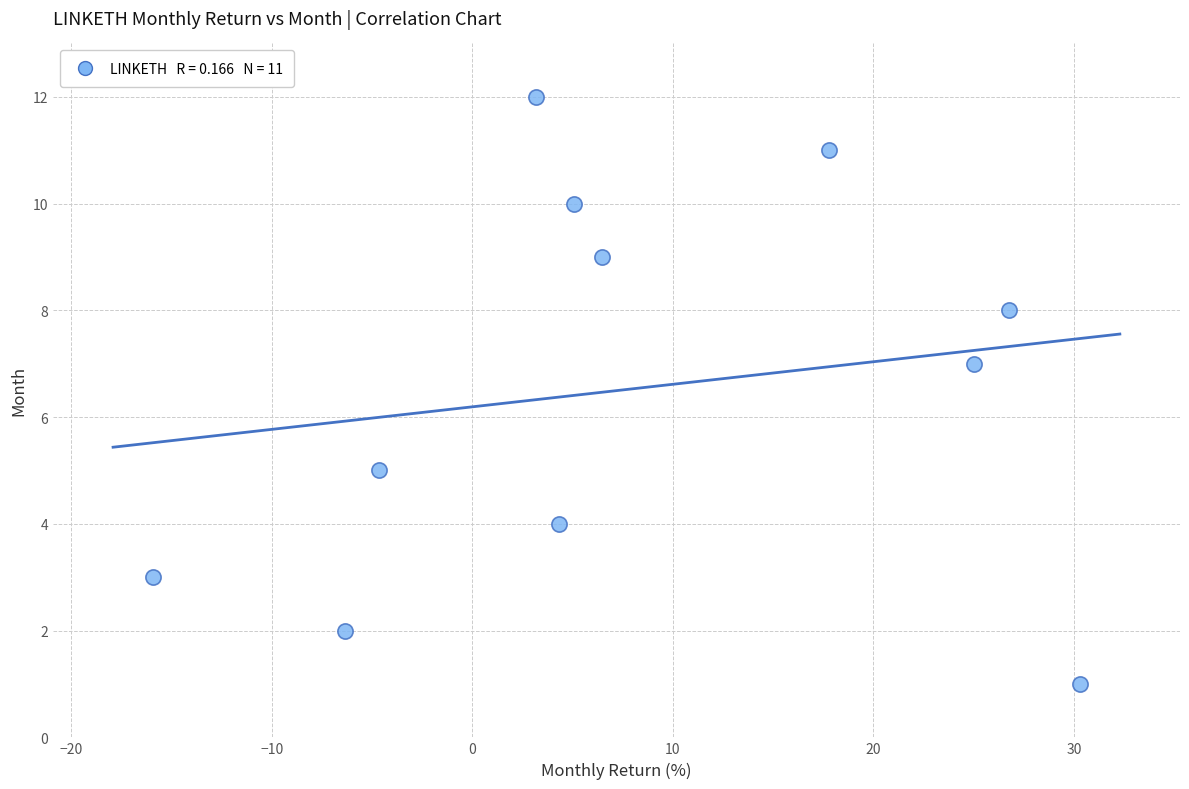

What is the range of Y values (max minus min)?

11